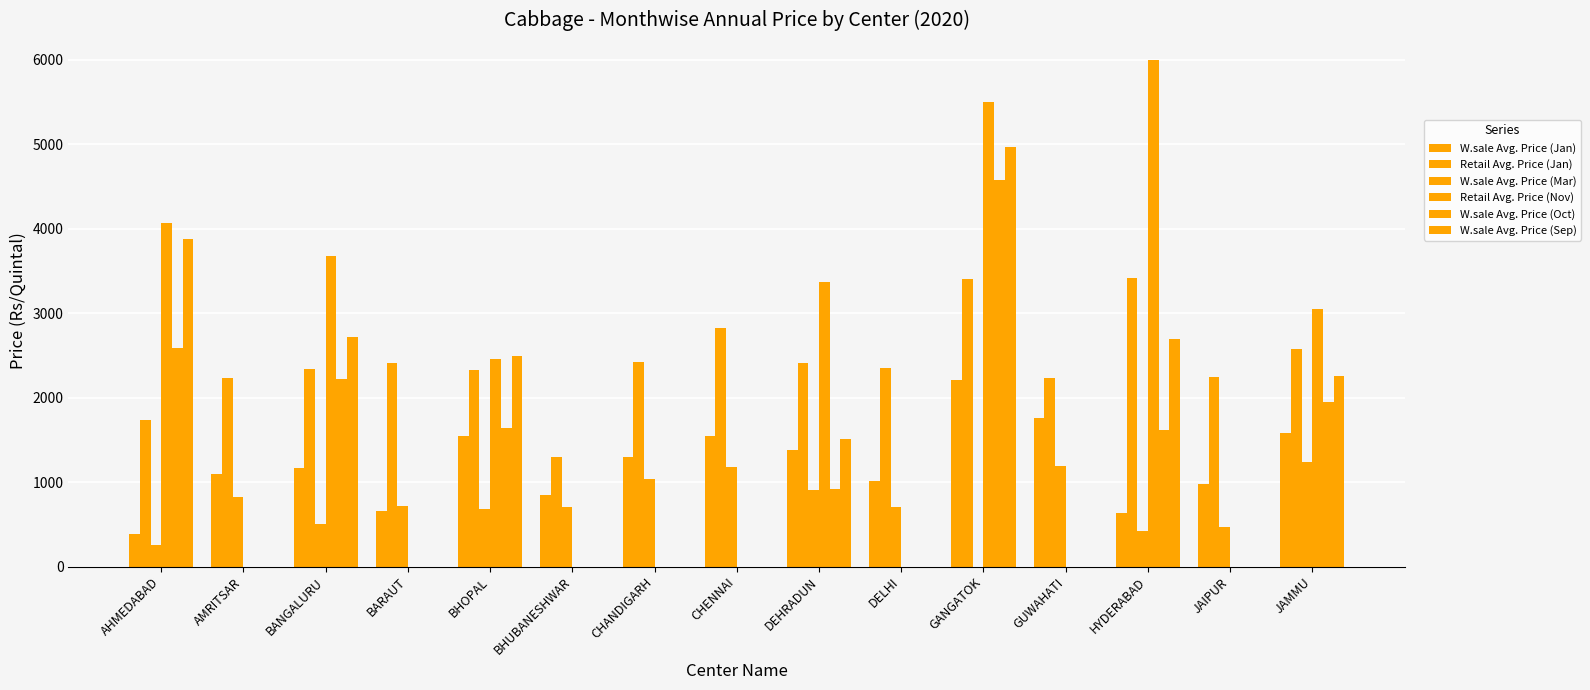

How many groups of bars are there?

15